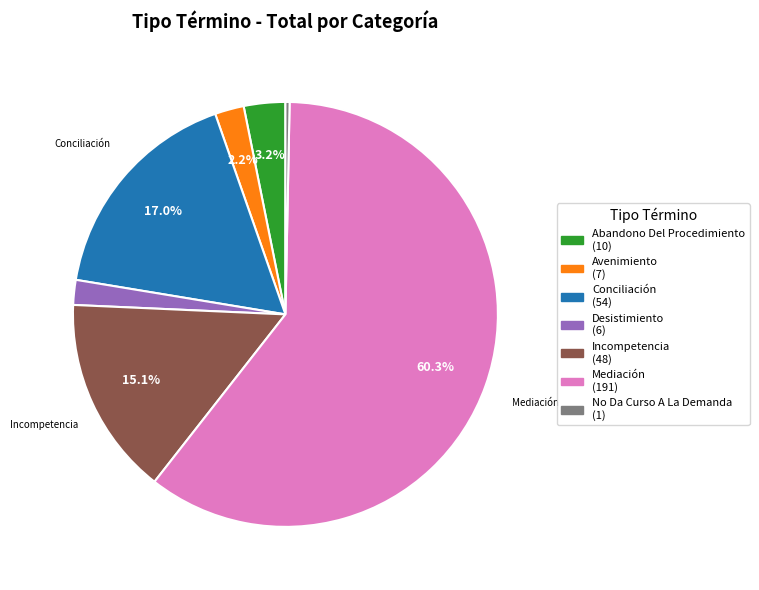

How many slices are in this pie chart?

7